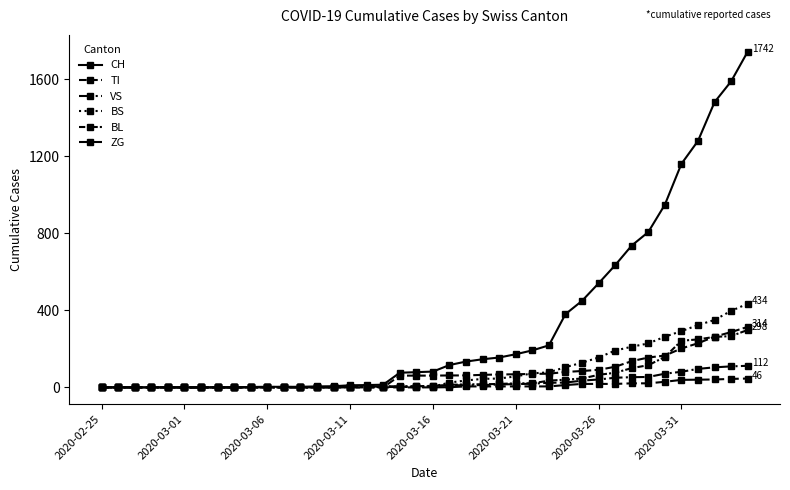

Reading left to right, extract all data points from this chart.

CH: 0	0	0	0	0	0	0	0	0	2	3	3	3	5	6	11	12	14	76	79	82	116	134	146	155	172	192	218	380	449	540	634	736	806	948	1160	1279	1480	1588	1742
TI: 0	0	0	0	0	0	0	0	0	0	0	0	0	0	0	0	0	0	61	61	61	62	62	65	67	68	70	71	80	85	91	107	136	155	165	202	229	263	287	314
VS: 0	0	0	0	0	0	0	0	0	2	2	2	2	2	2	3	3	5	6	6	8	11	11	12	15	17	19	24	25	35	41	50	53	54	71	81	96	104	109	112
BS: 0	0	0	0	0	0	0	0	0	0	0	0	0	0	0	4	4	4	4	0	4	25	36	44	46	57	73	78	105	128	155	191	211	228	263	292	323	350	397	434
BL: 0	0	0	0	0	0	0	0	0	0	0	0	0	1	2	2	2	2	2	5	5	13	16	16	18	21	21	35	40	46	65	76	100	115	158	242	249	262	266	298
ZG: 0	0	0	0	0	0	0	0	0	0	0	0	0	0	0	0	0	0	0	0	0	1	5	5	5	5	5	5	12	18	18	18	21	21	29	39	40	41	44	46